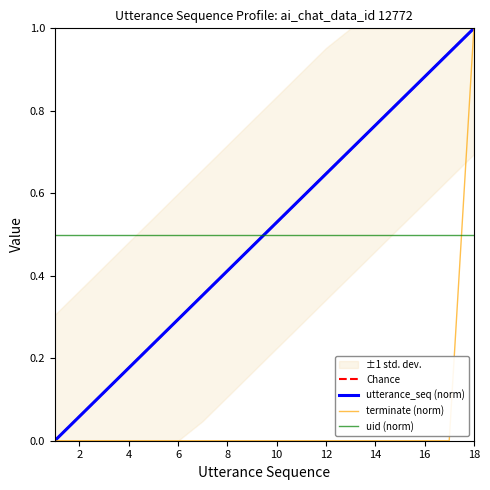

The terminate (norm) series shows 0.0 at 16. True or false?

True